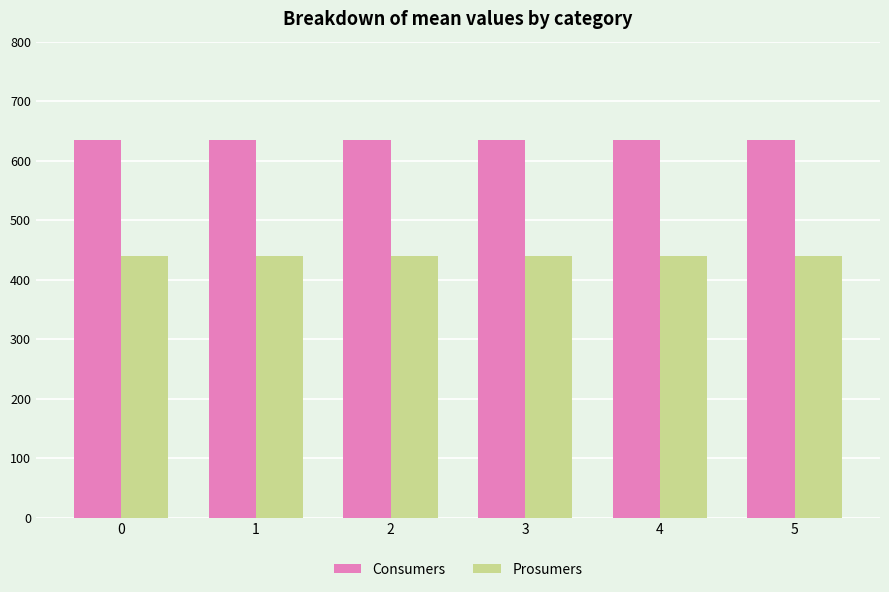

What is the sum of the Prosumers values at 1 and 4?

880